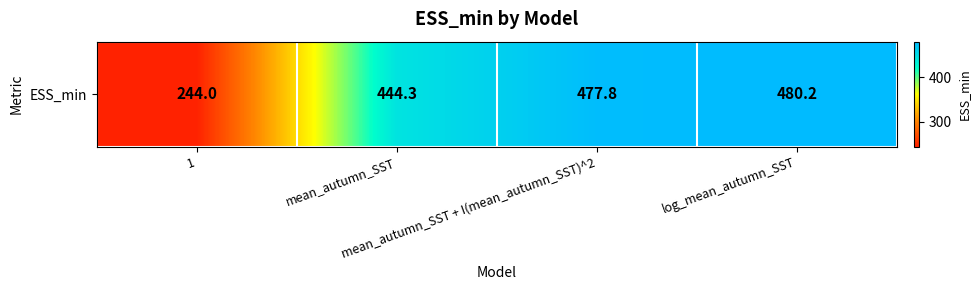

What is the minimum value shown in the chart?

244.0